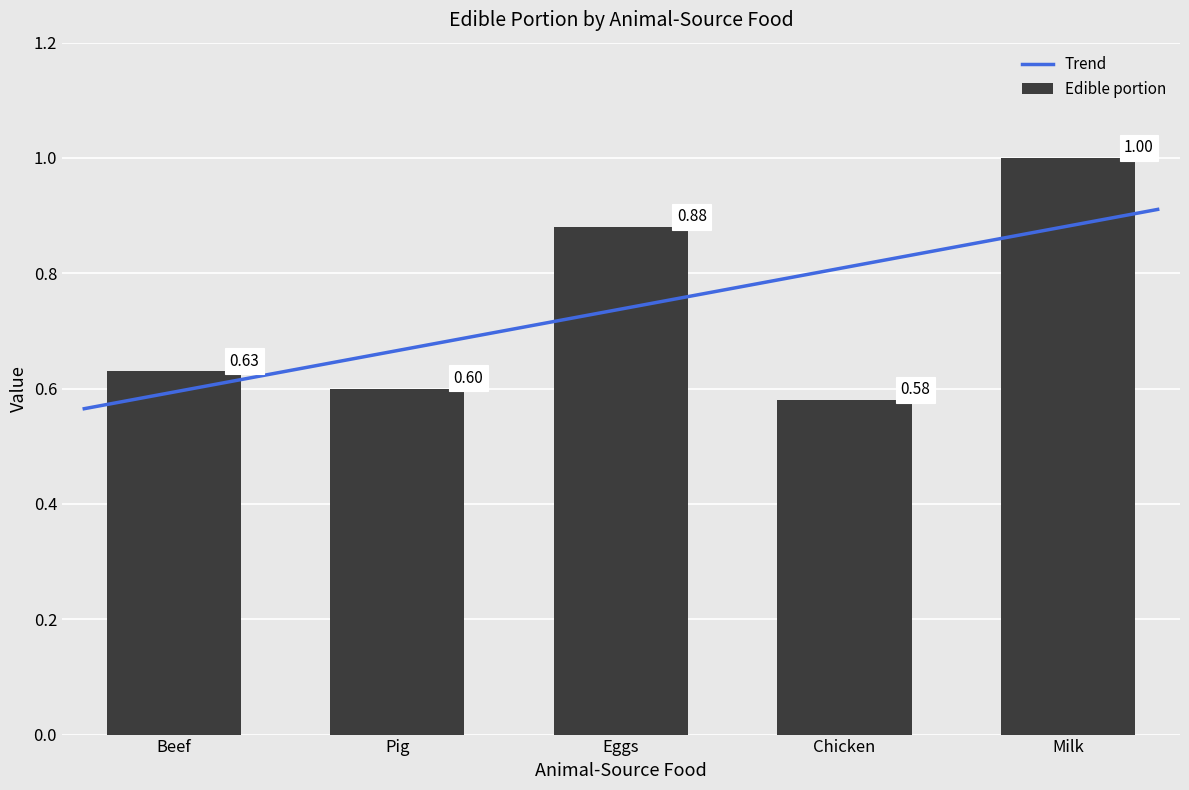

What is the label of the 1st bar from the right?

Milk